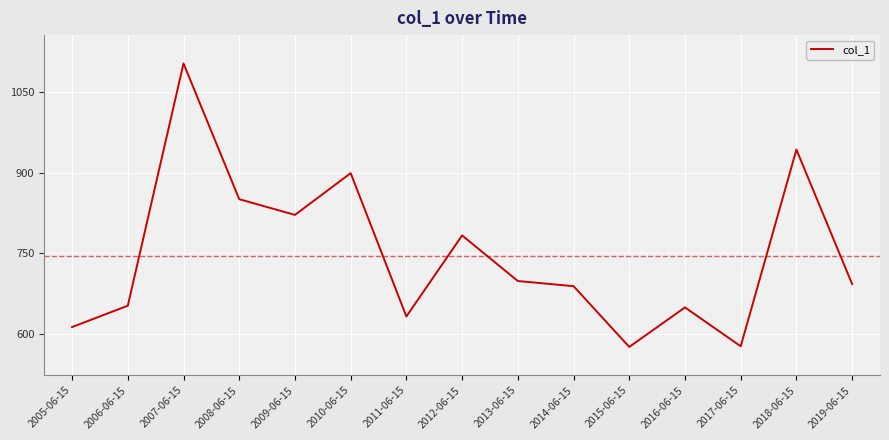

What is the minimum value shown in the chart?

575.8